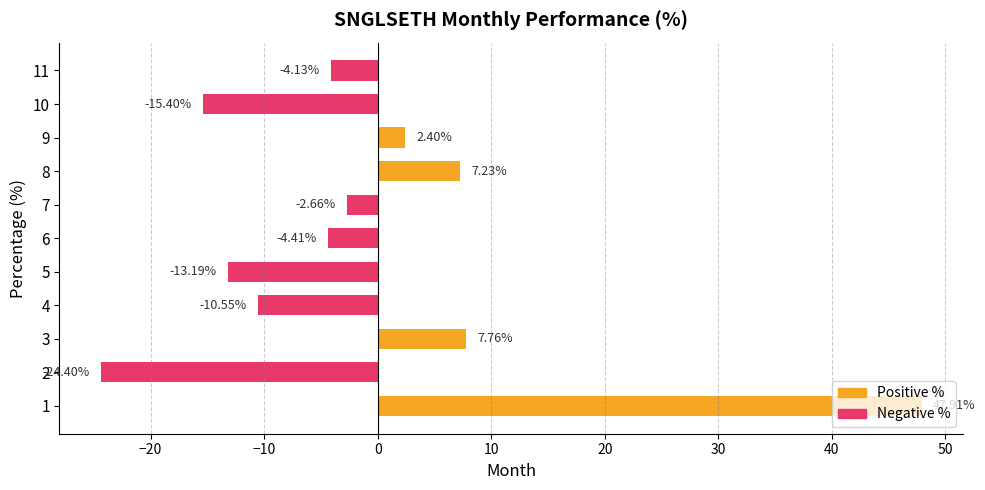

Where is the data nearest to the value 11?

3